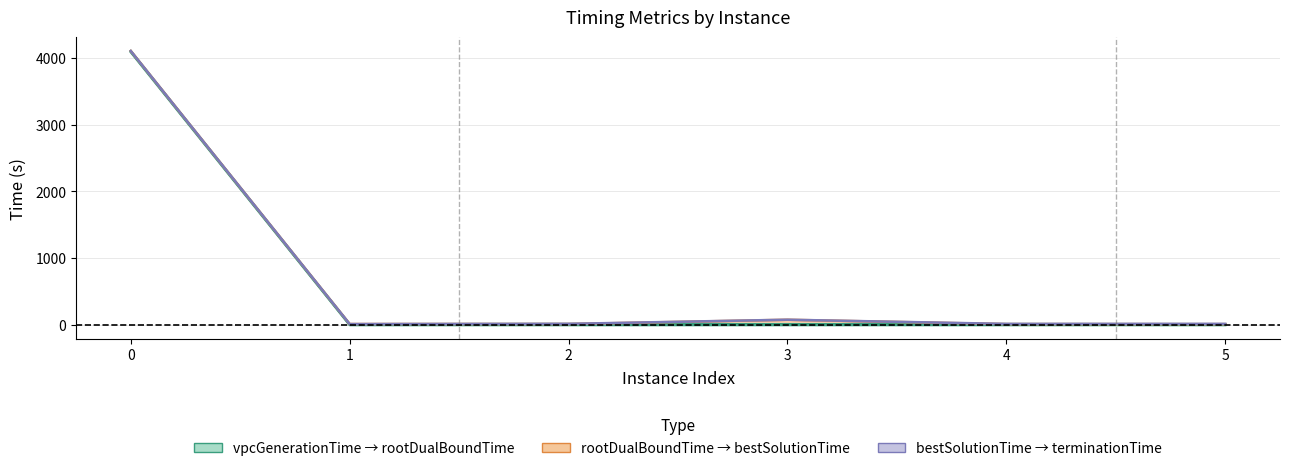

True or false: bestSolutionTime and vpcGenerationTime cross at least once.

False